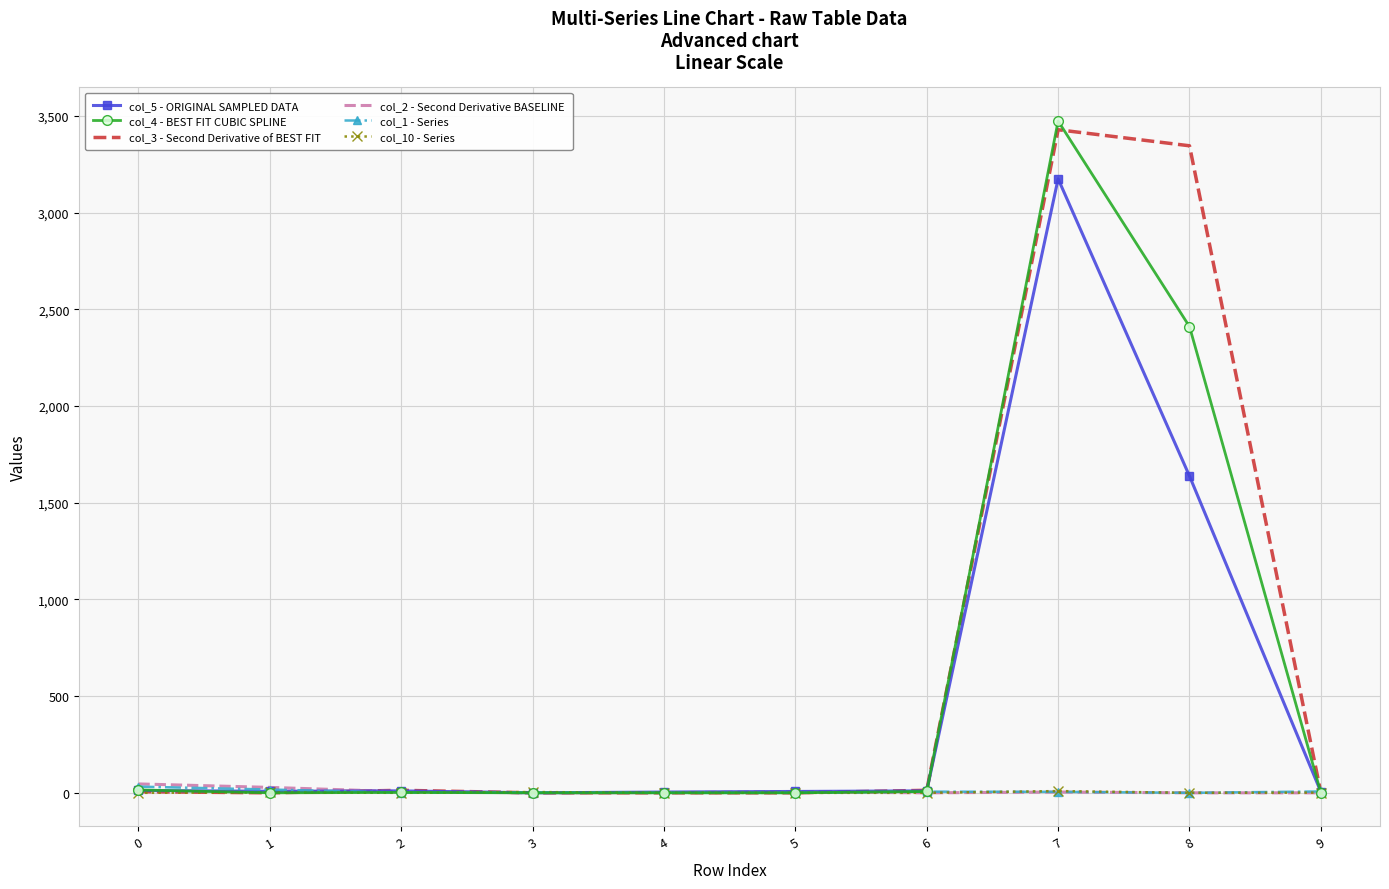

The value of col_3 - Second Derivative of BEST FIT at 0 is 6. True or false?

True